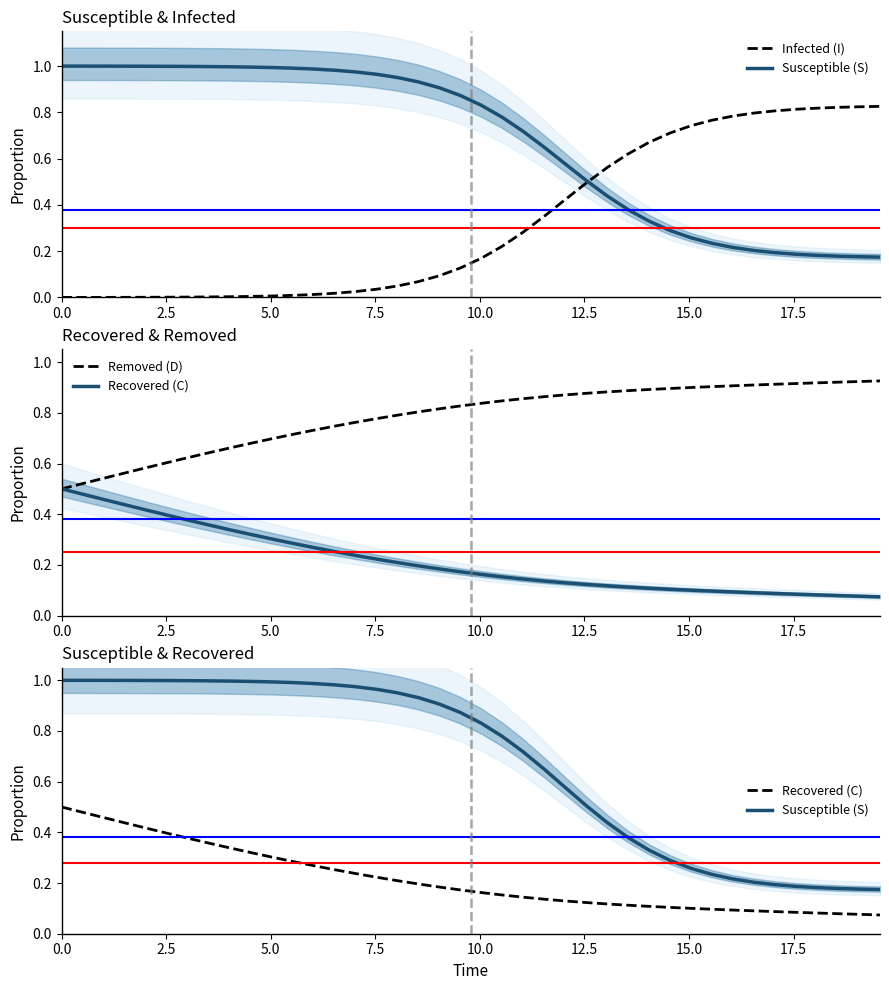

What is the greatest value displayed?

1.0